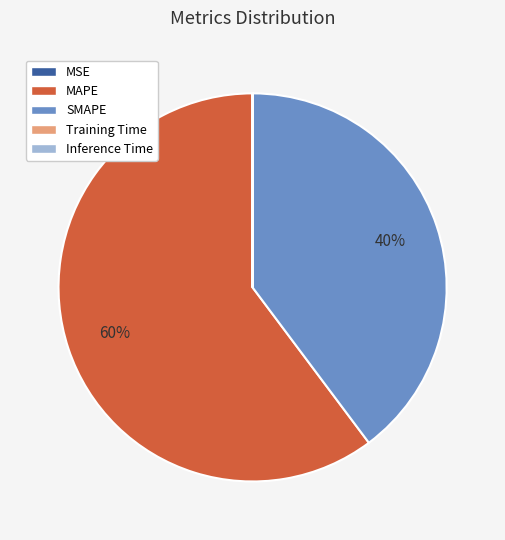

What is the largest slice in the pie chart?

MAPE